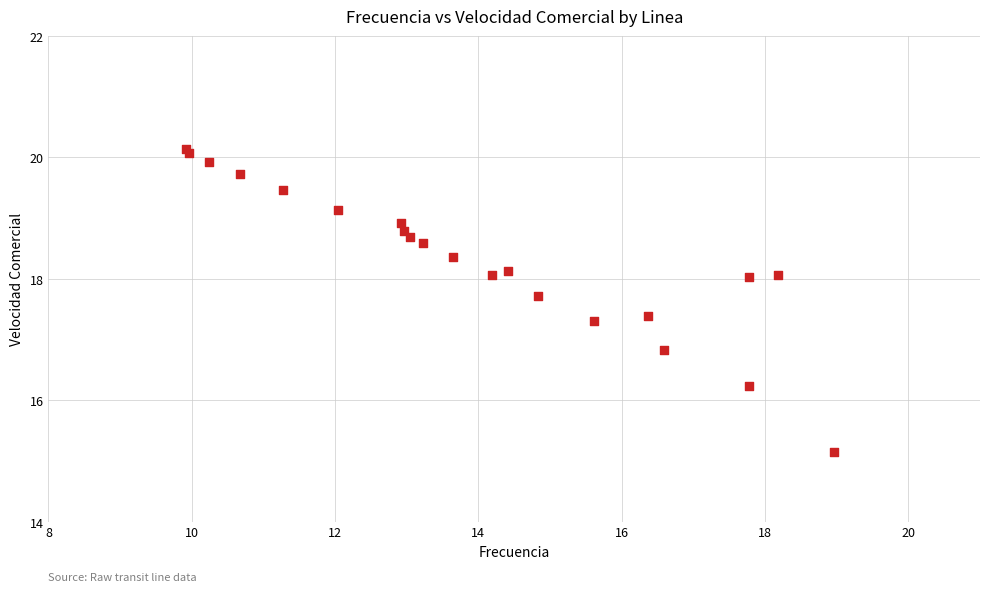

What Y value in the scatter plot is closest to 17?

16.8